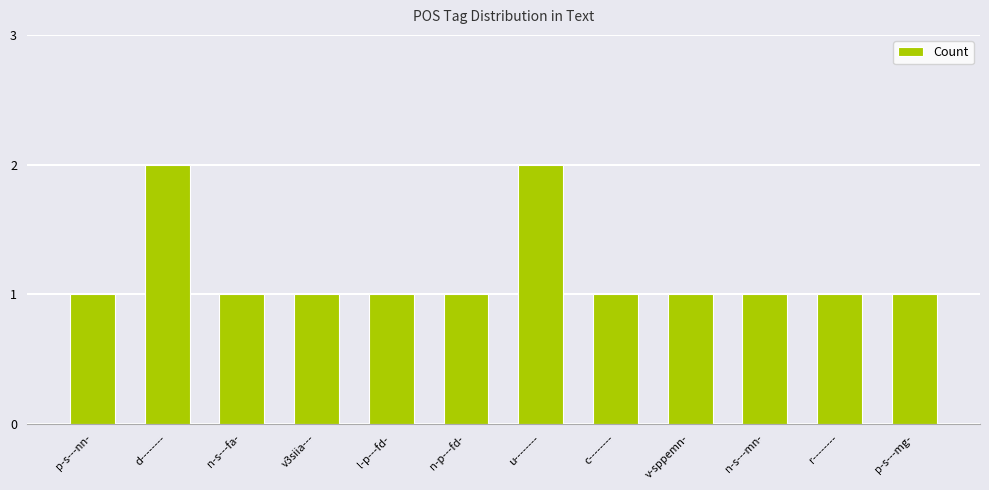

What is the sum of the values at n-p---fd- and p-s---nn-?

2